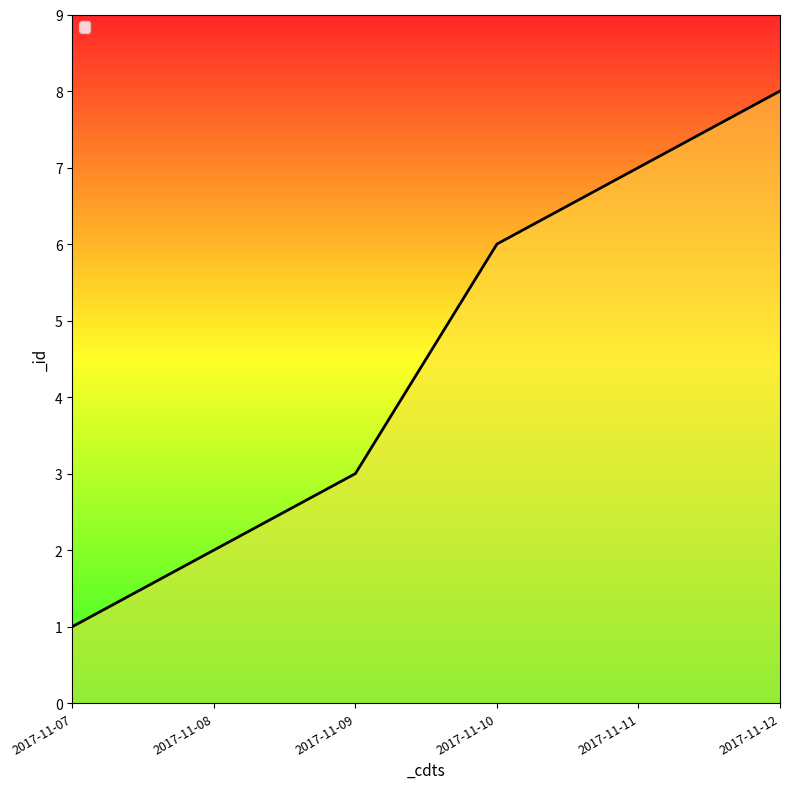

What is the difference between the maximum and minimum values?

7